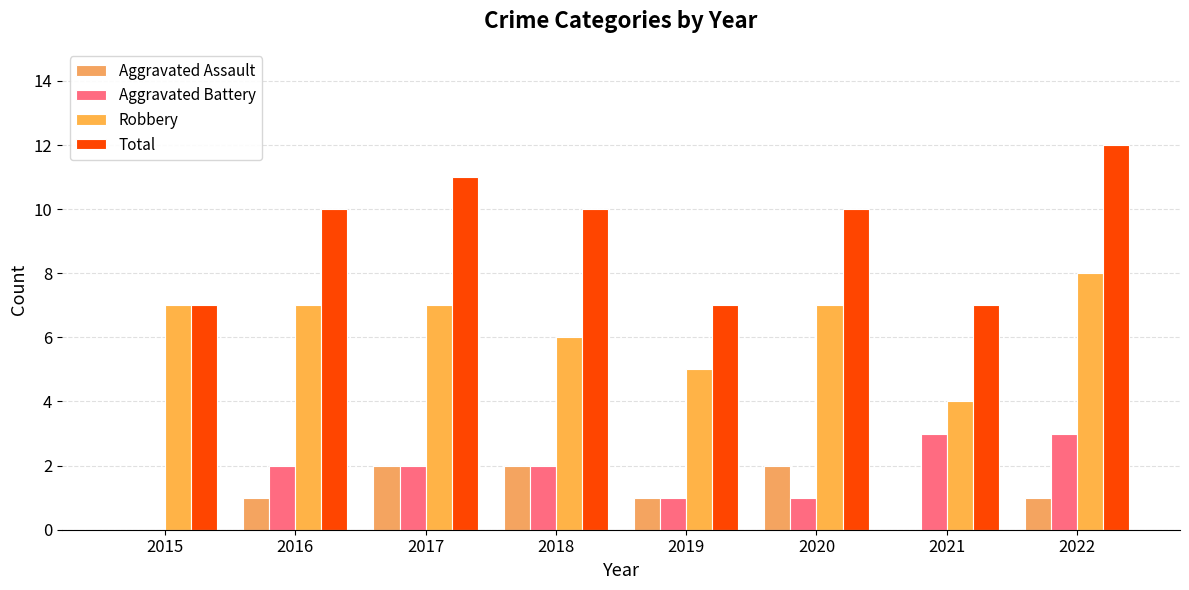

What is the value of the Aggravated Battery bar at the 2nd from the left?

2